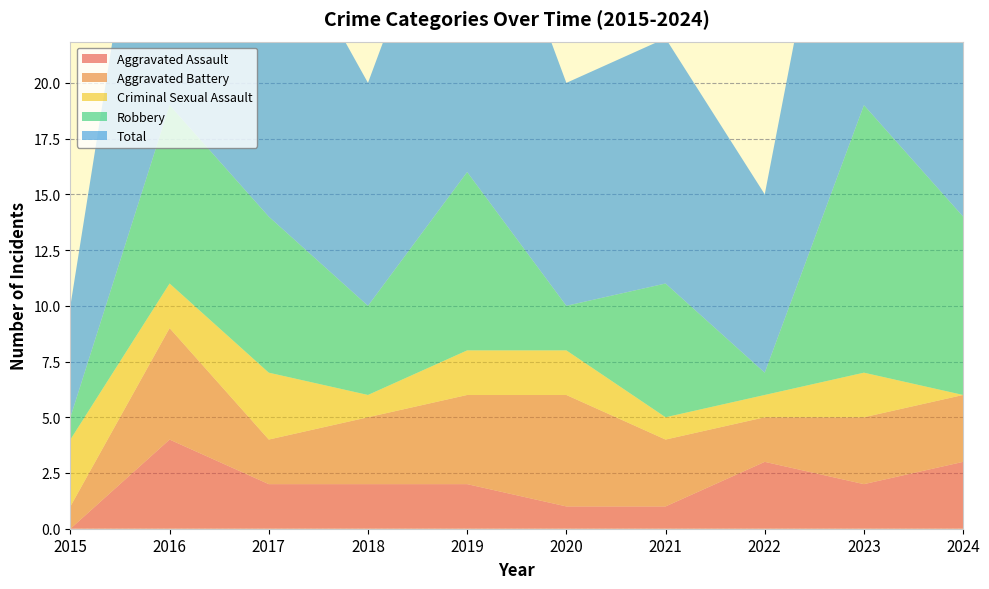

Reading right to left, transcribe all the data shown in this chart.

Aggravated Assault: 3	2	3	1	1	2	2	2	4	0
Aggravated Battery: 3	3	2	3	5	4	3	2	5	1
Criminal Sexual Assault: 0	2	1	1	2	2	1	3	2	3
Robbery: 8	12	1	6	2	8	4	7	8	1
Total: 14	19	8	11	10	16	10	14	19	5